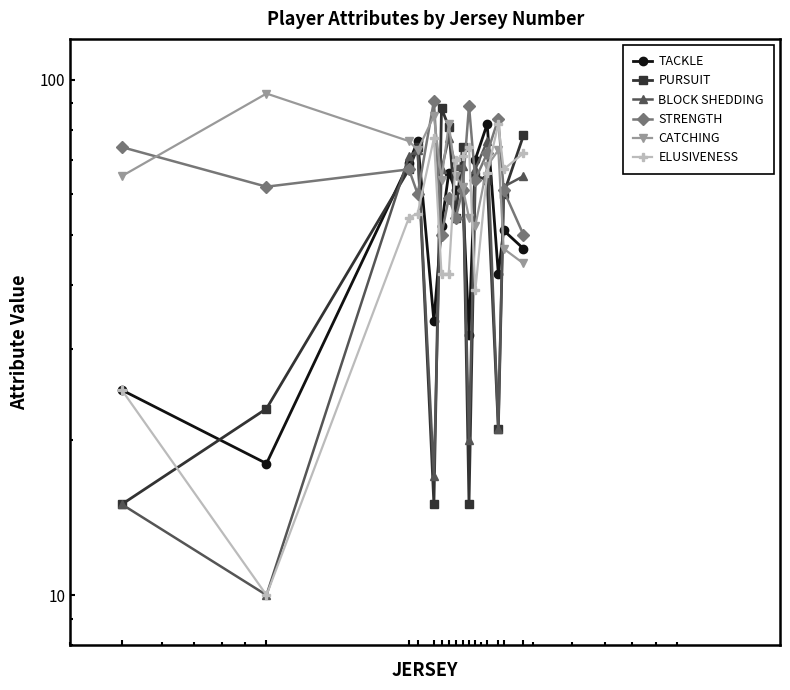

True or false: CATCHING has more than 1 points higher than both neighbors.

True